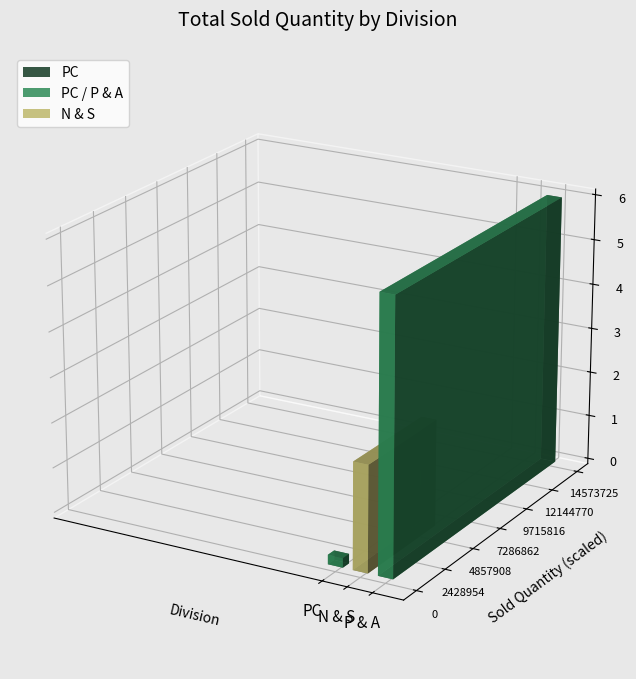

True or false: the data shows 24242619 at P & A.

False